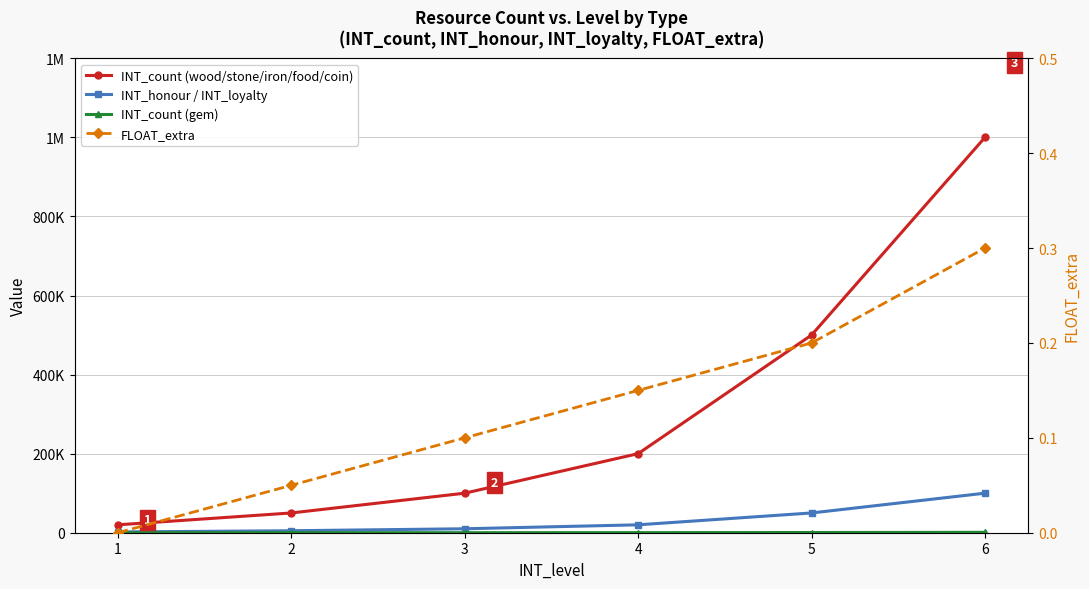

True or false: INT_count (wood/stone/iron/food/coin) and INT_honour / INT_loyalty intersect in this chart.

False